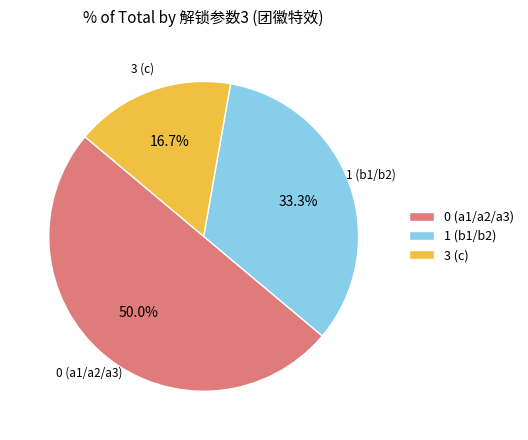

How many segments does this pie chart have?

3